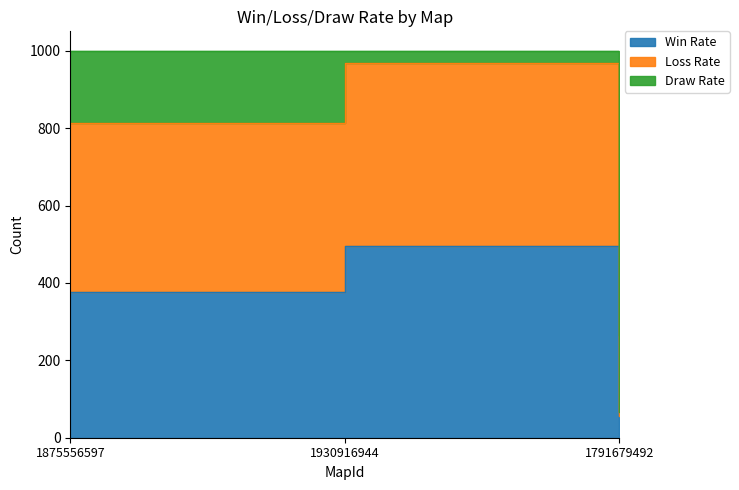

What is the label of the 2nd point from the right?

1930916944